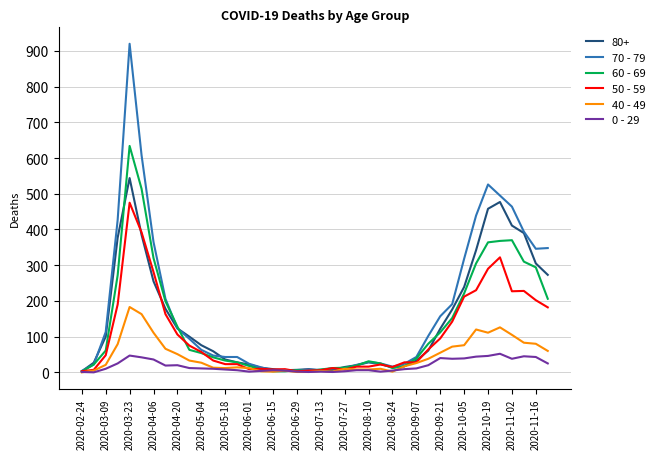

Which series has the widest spread of values?

70 - 79